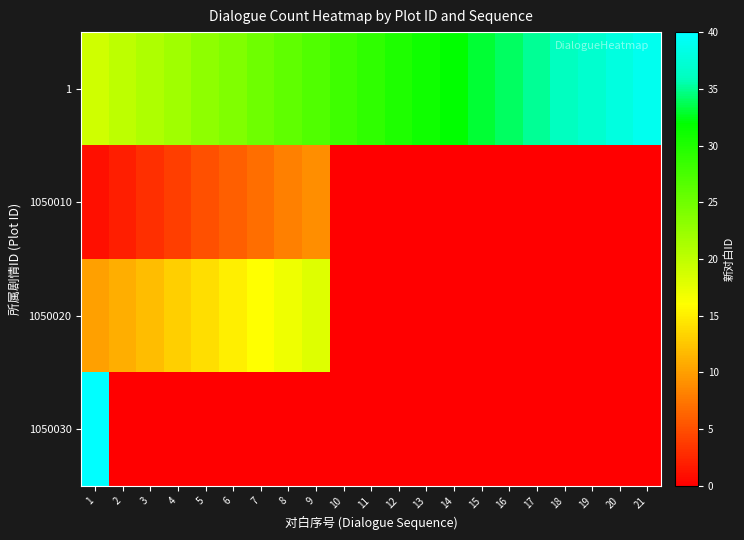

What is the total value across all series at 7?

48